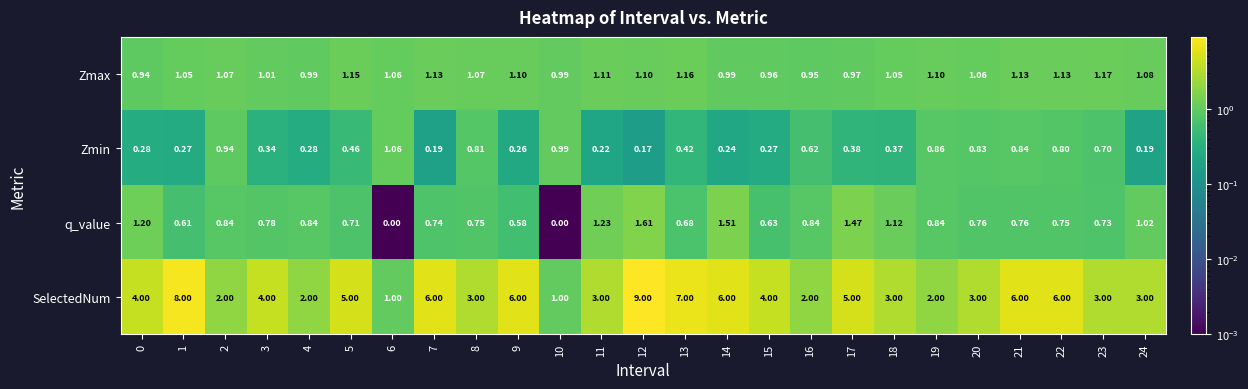

Which series has the largest total across all categories?

SelectedNum